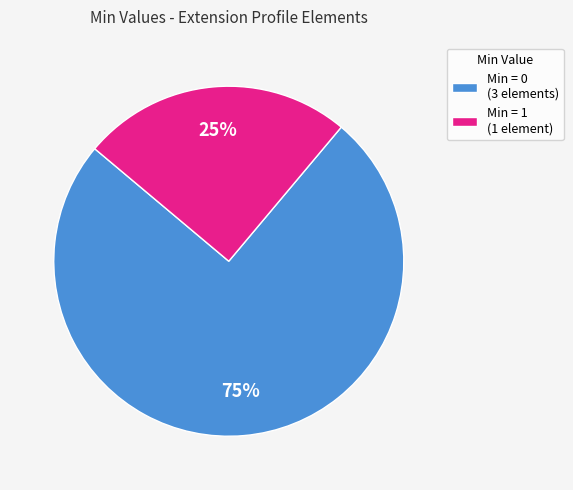

Rank the categories by value from lowest to highest.

Min = 1 (1 element), Min = 0 (3 elements)